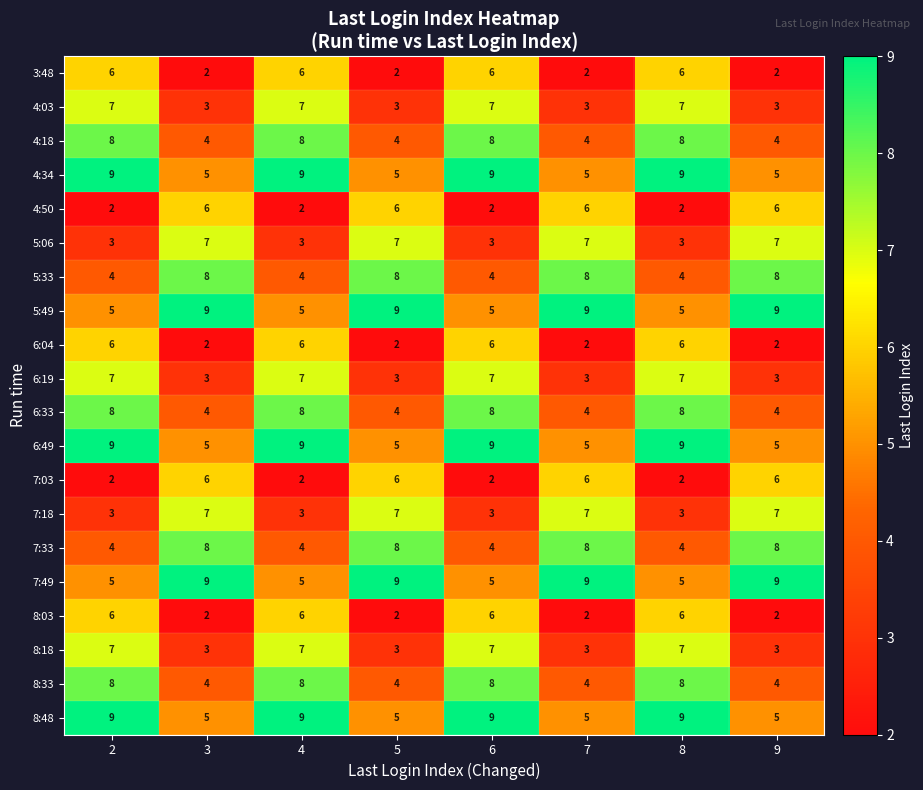

What is the highest value of the 6:04 series?

6